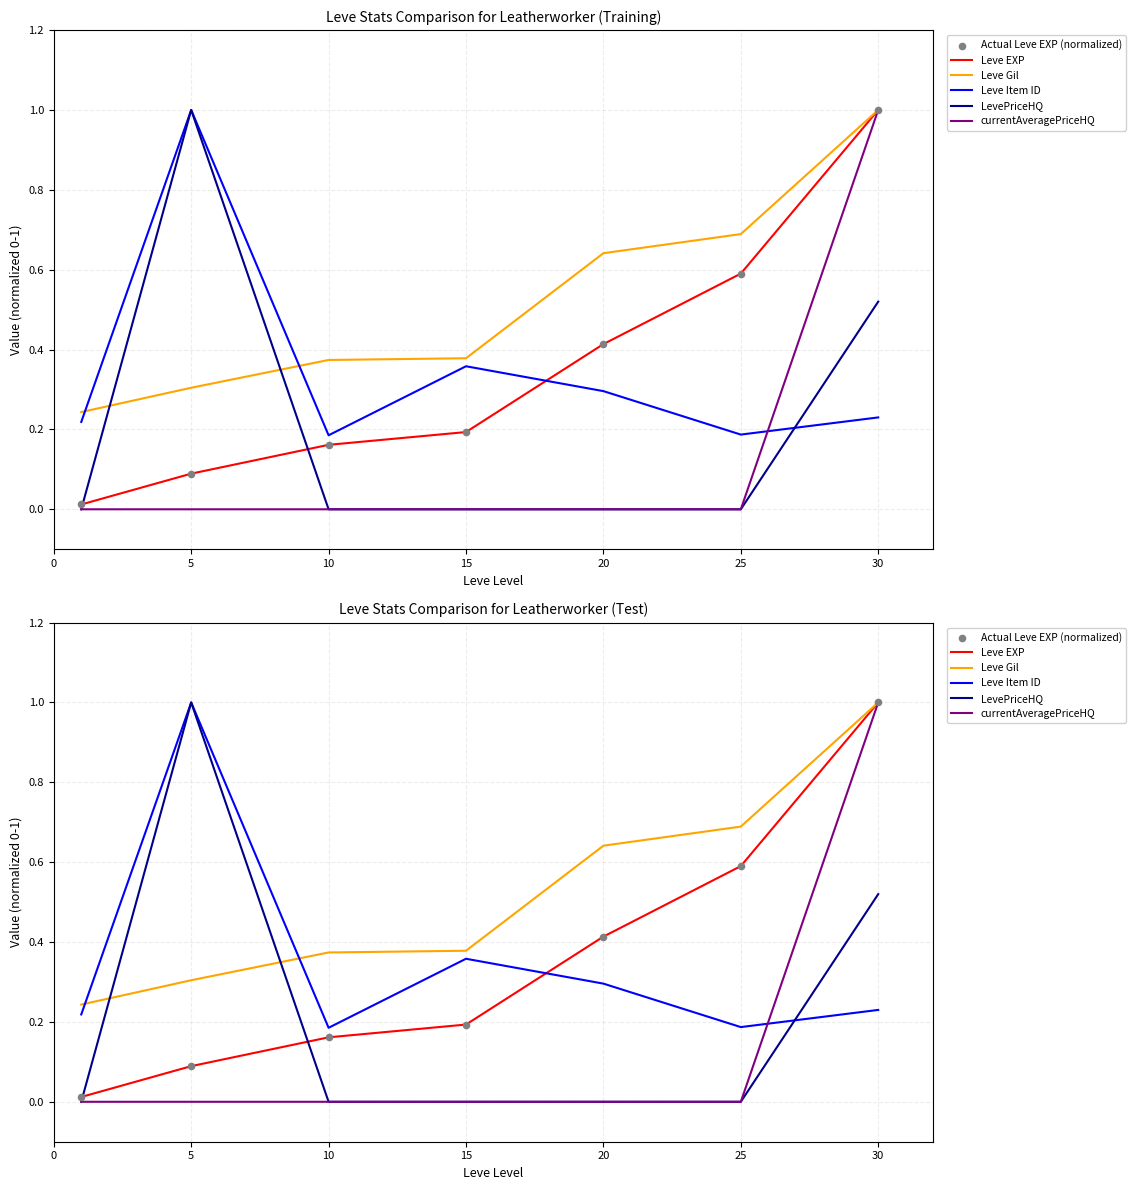

Which series has the largest total across all categories?

Leve Gil